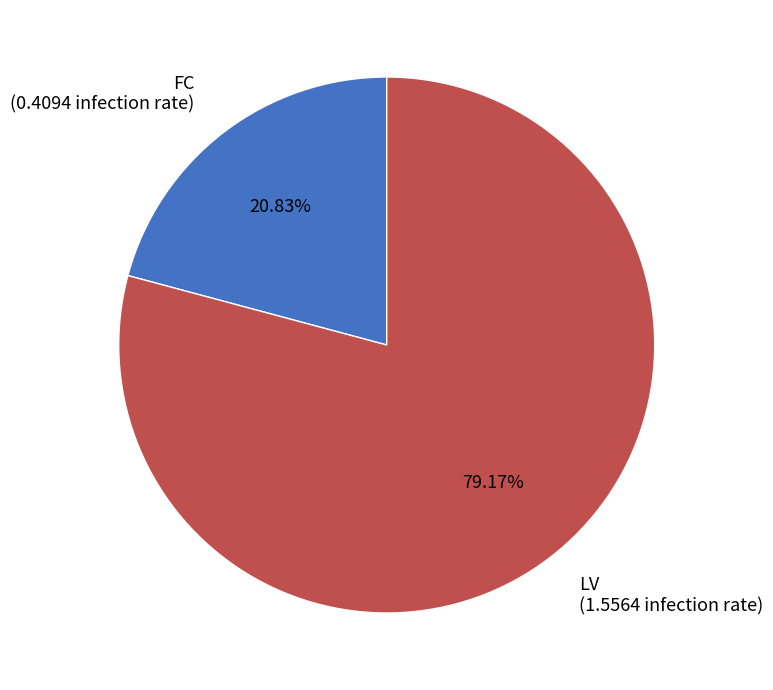

Combined, what portion of the pie is FC and LV?

100.0%